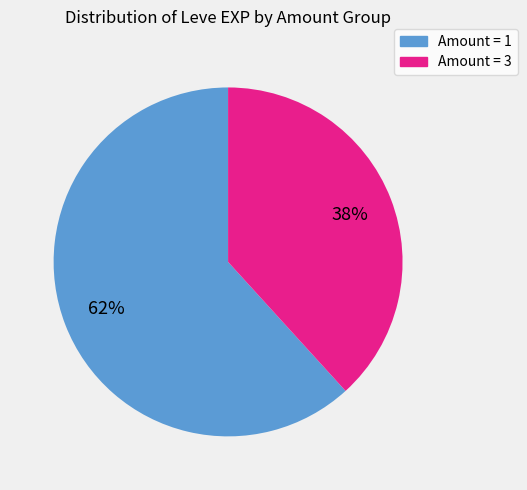

Rank the categories by value from lowest to highest.

Amount = 3, Amount = 1